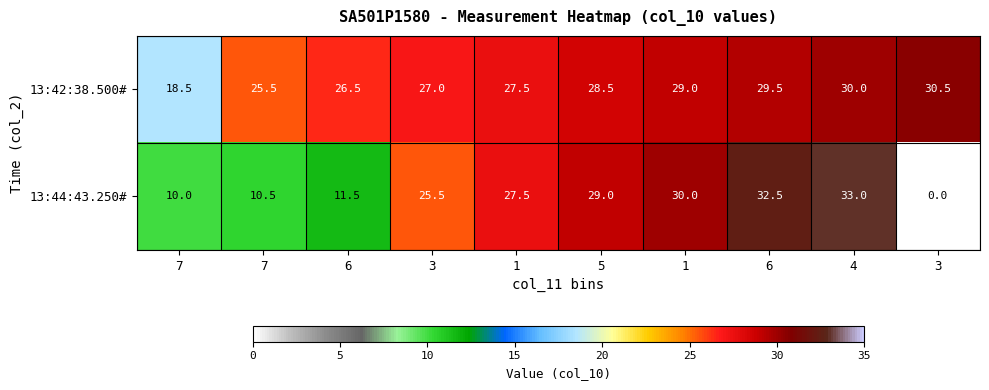

Between 6 and 3, which series saw the biggest shift?

13:44:43.250#